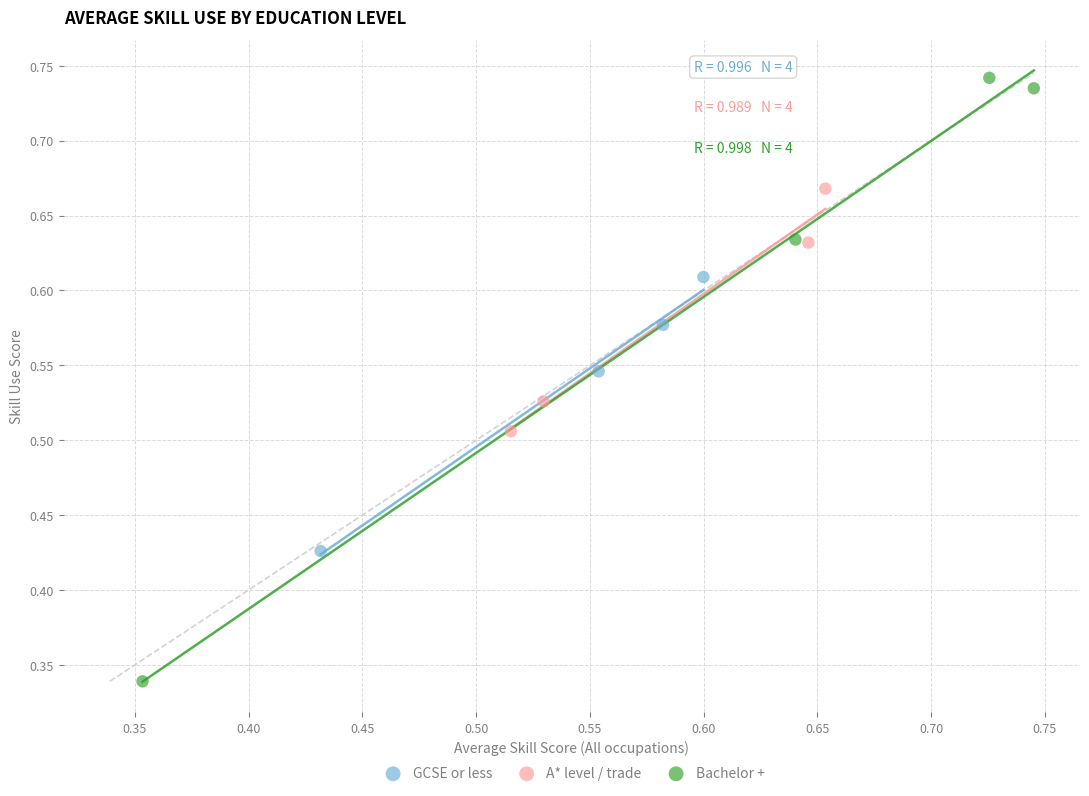

Which series contains the highest Y value?

Bachelor +